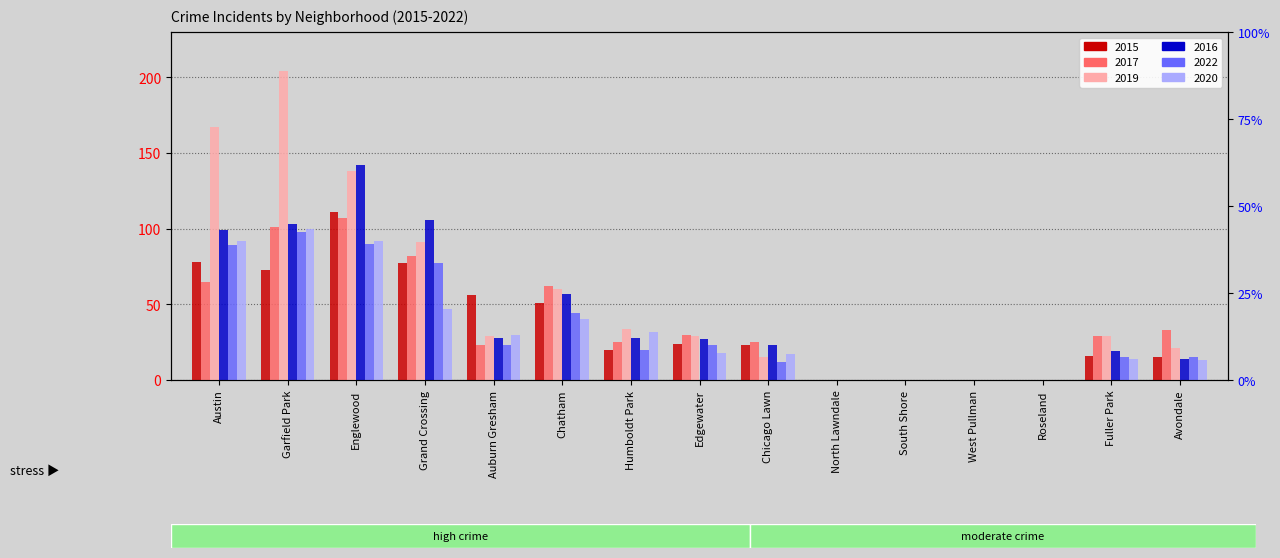

The value of 2017 at Fuller Park is 29. True or false?

True